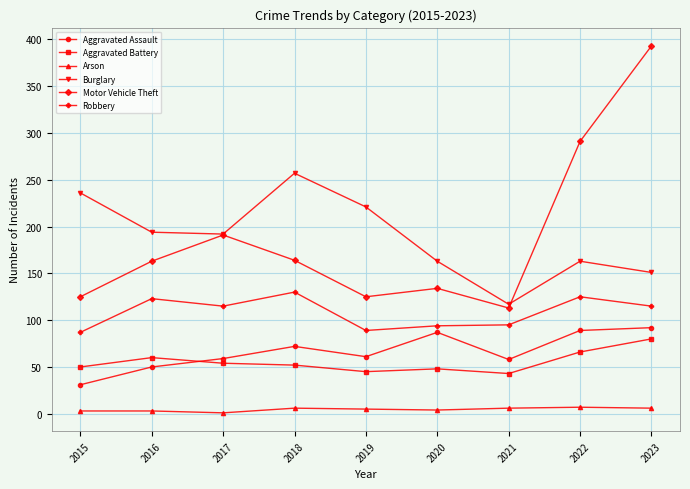

Is this an area chart (filled region under the line)?

No